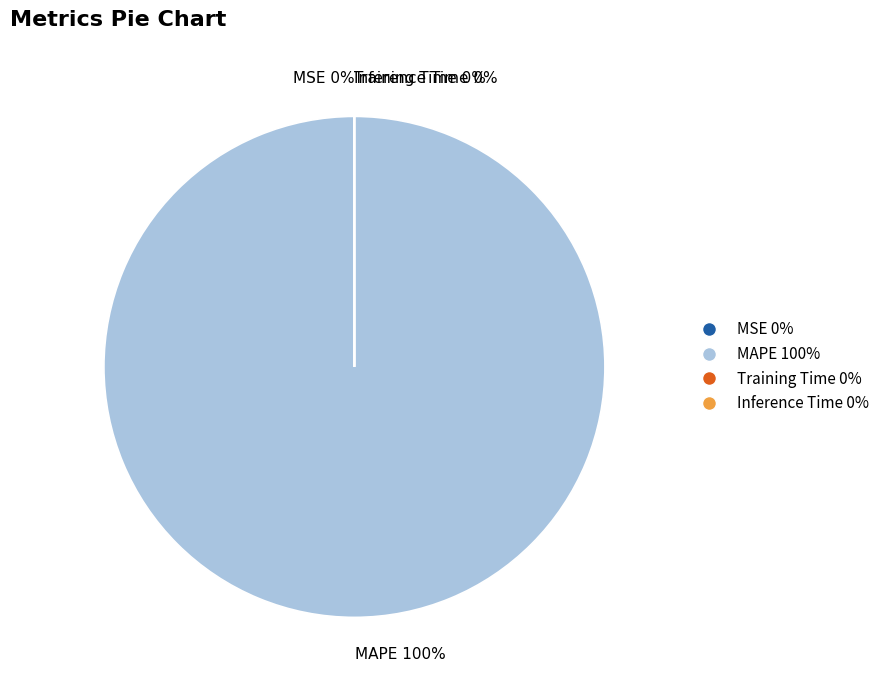

Which category has the biggest portion of the pie?

MAPE